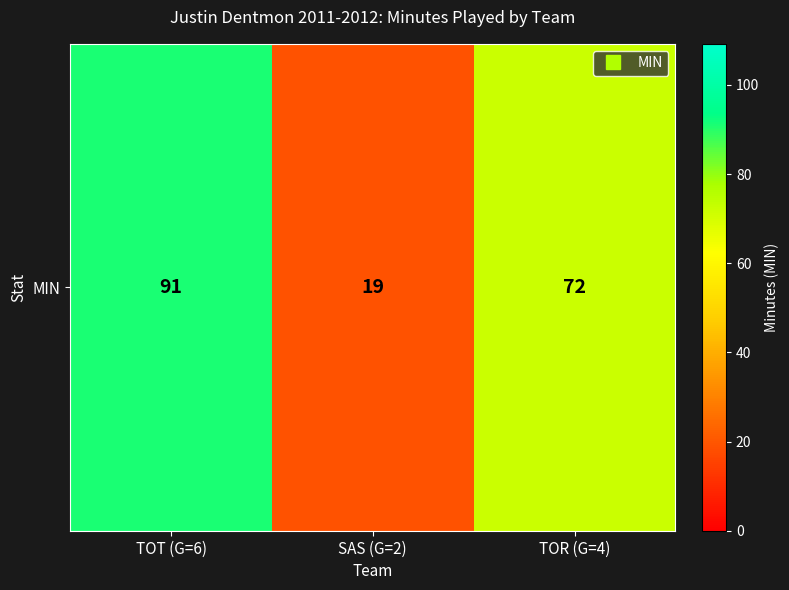

What is the sum of all values?

182